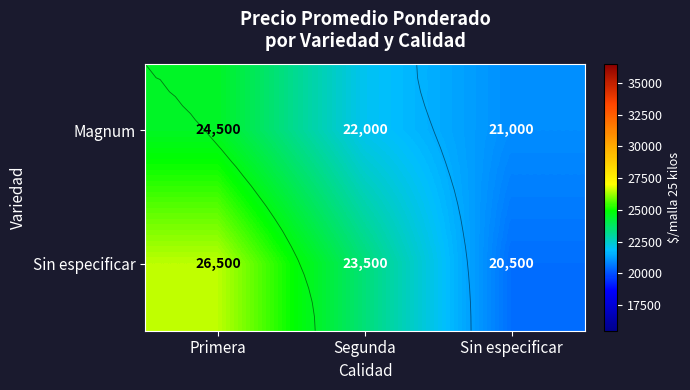

Read the Magnum value at Segunda.

22000